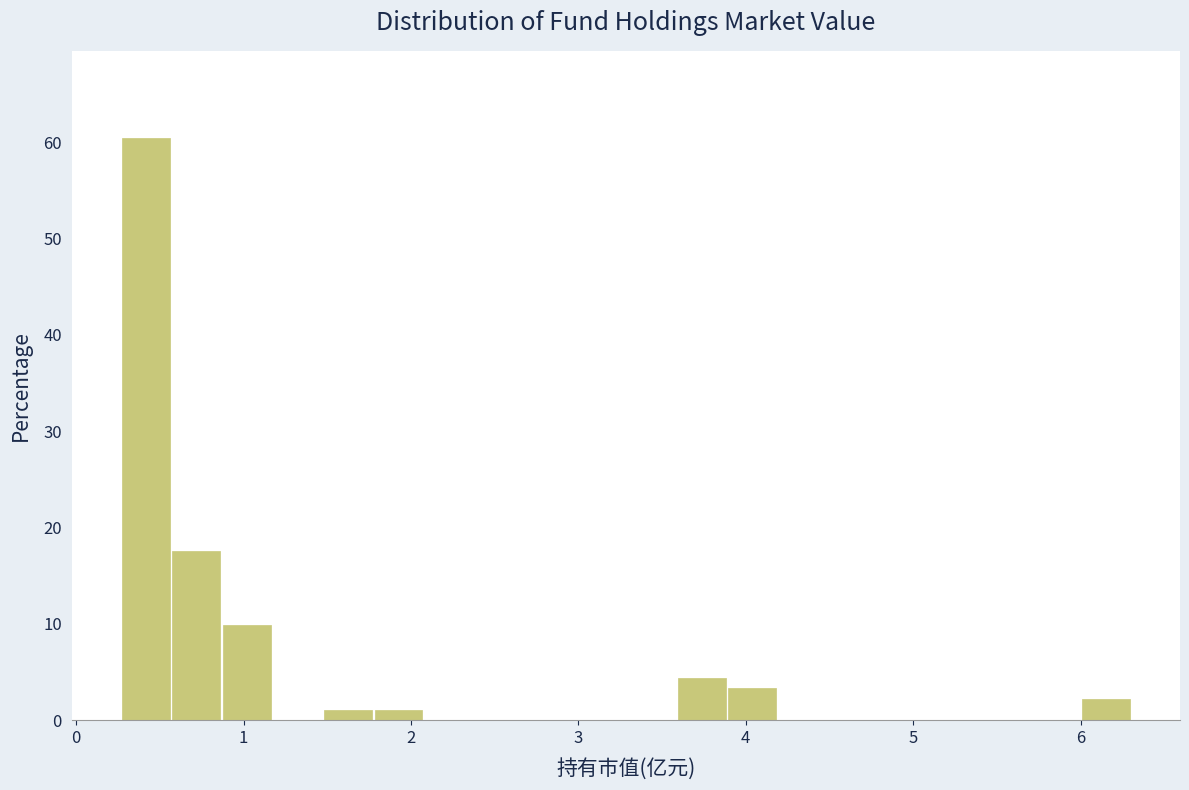

Around what value on the x-axis is the tallest bar? Give the approximate position of its centre, as read against the axis.

0.4